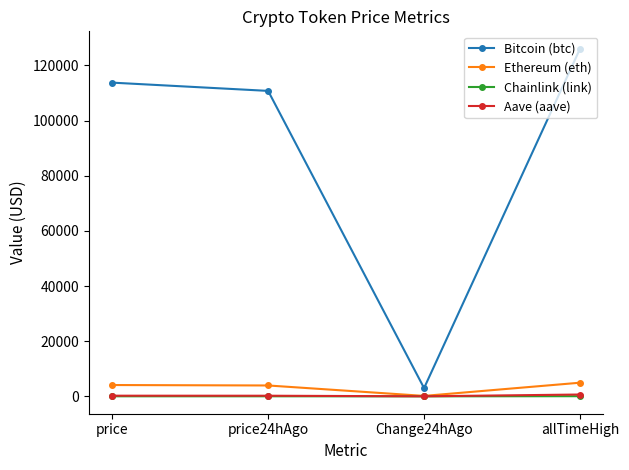

Read the Aave (aave) value at price24hAgo.

225.5